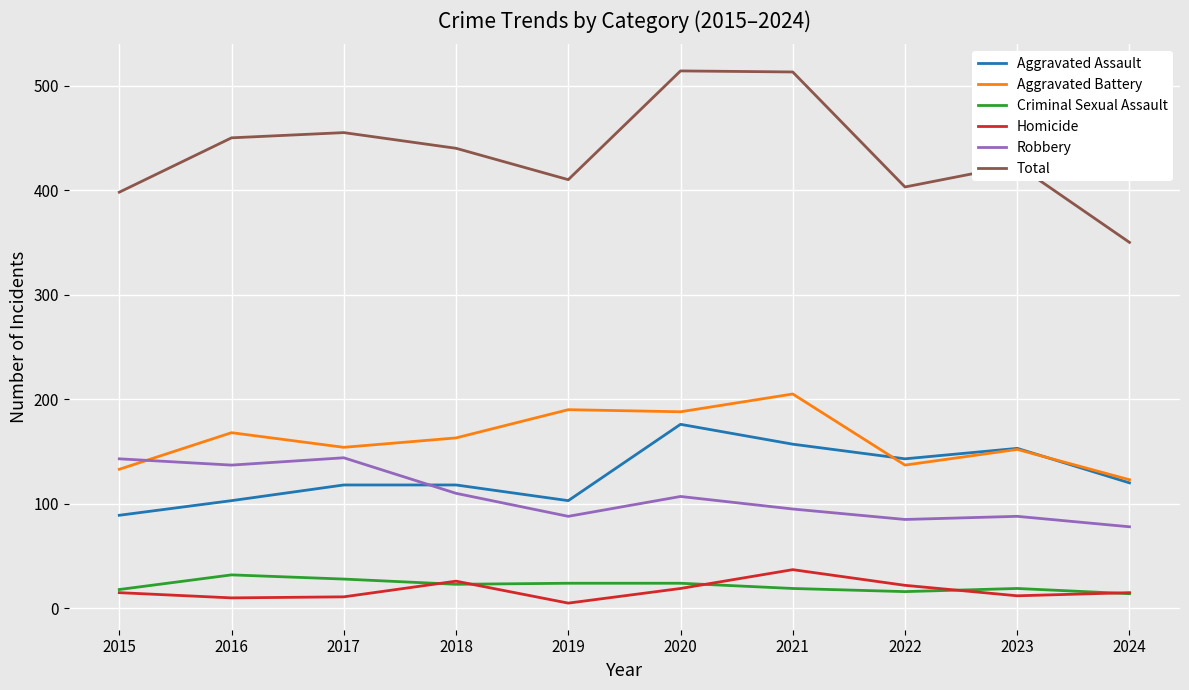

Is it true that Aggravated Battery equals 137 at 2022?

True